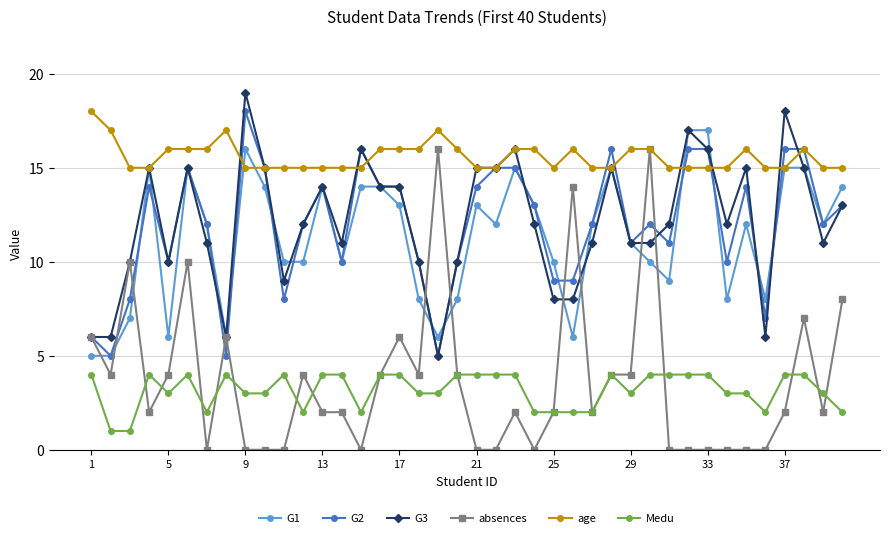

How many lines are shown in the chart?

6